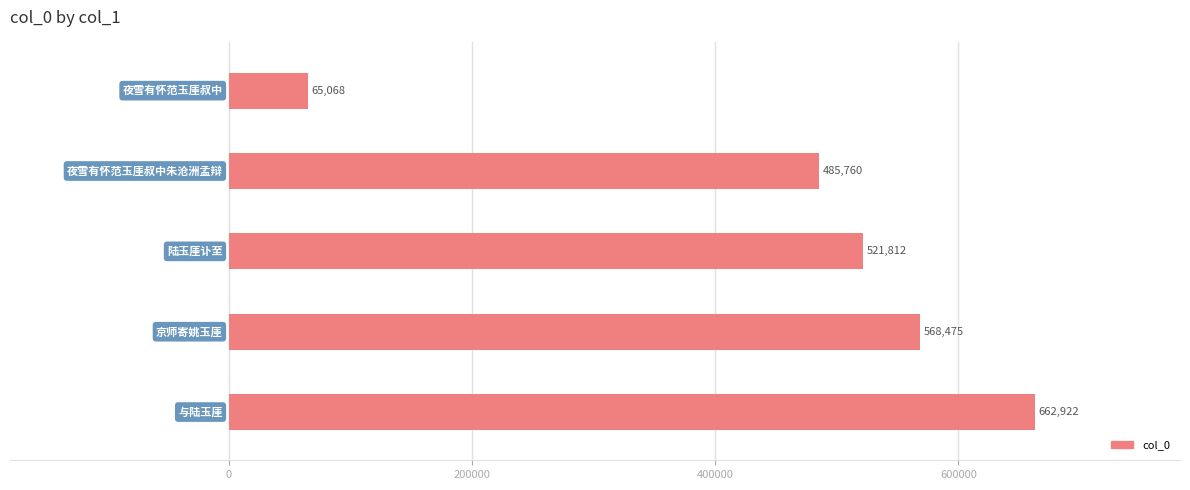

At which category does the chart reach its peak across all series?

4